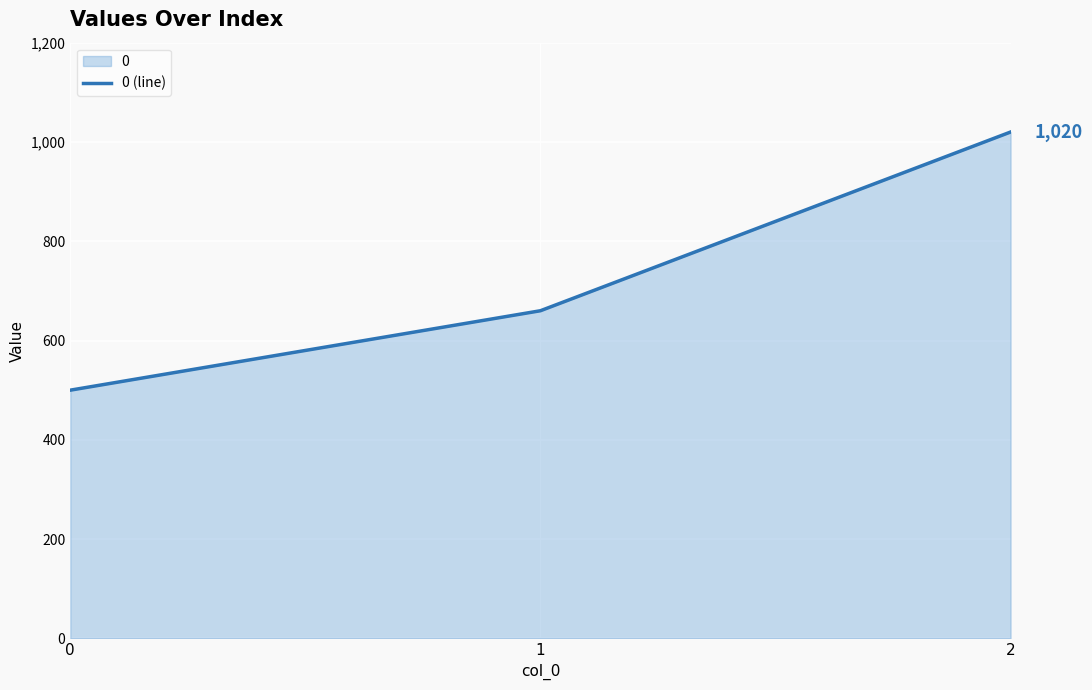

What is the difference between the second highest and minimum values?

160